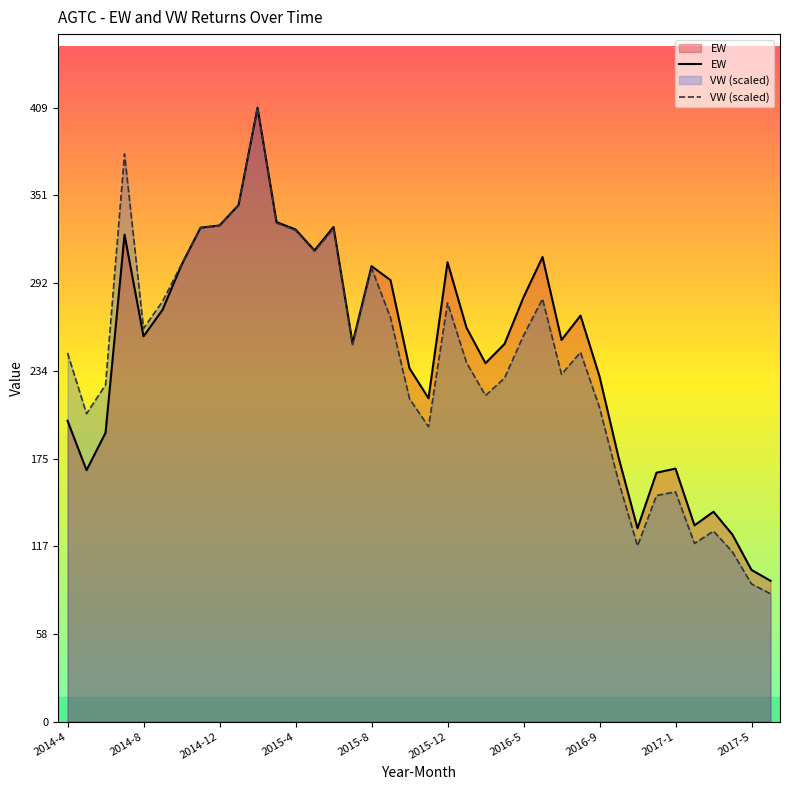

What is the highest value of the VW (scaled) series?

409.9